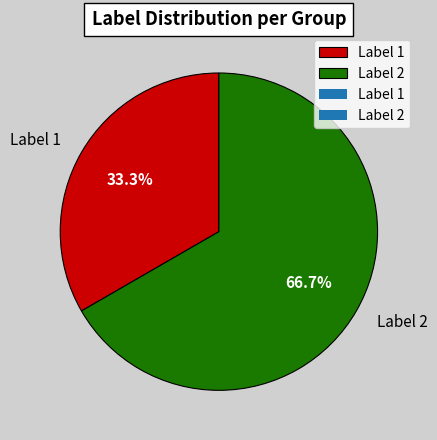

What portion of the pie excludes Label 2?

33.3%